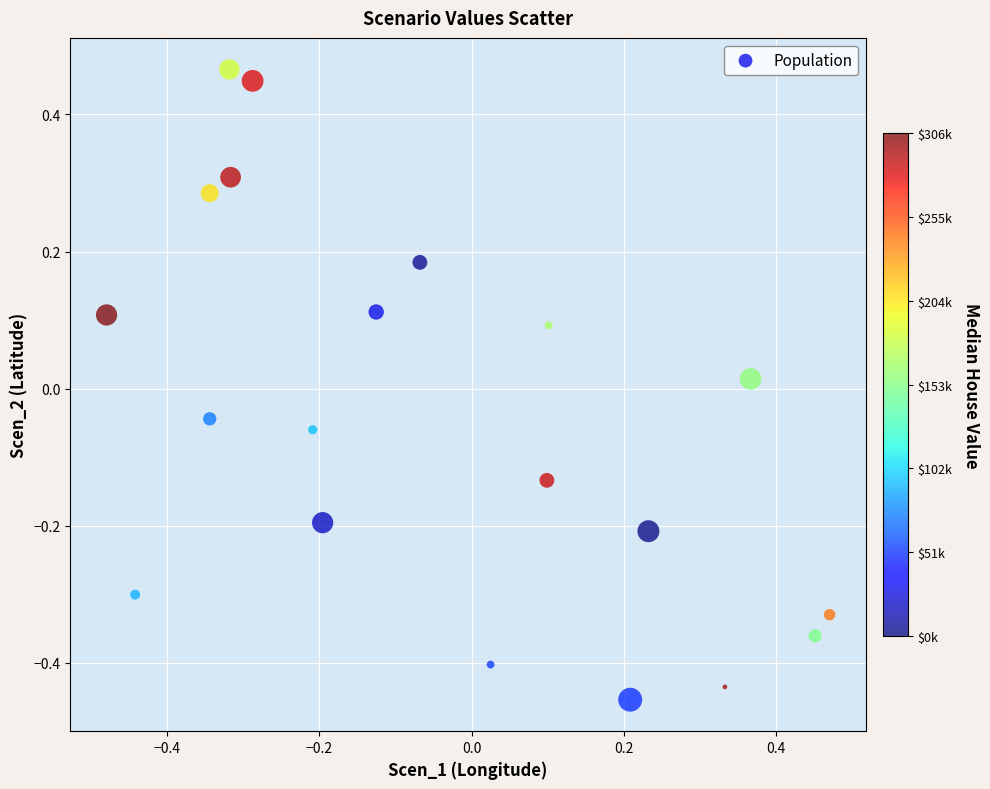

What is the range of X values (max minus min)?

0.9